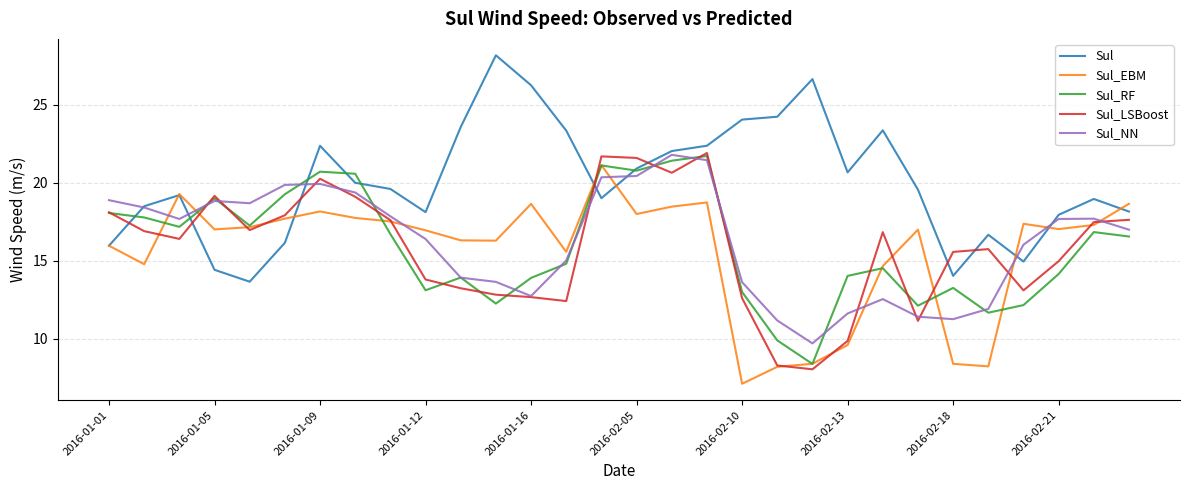

What is the maximum value for Sul?

28.2